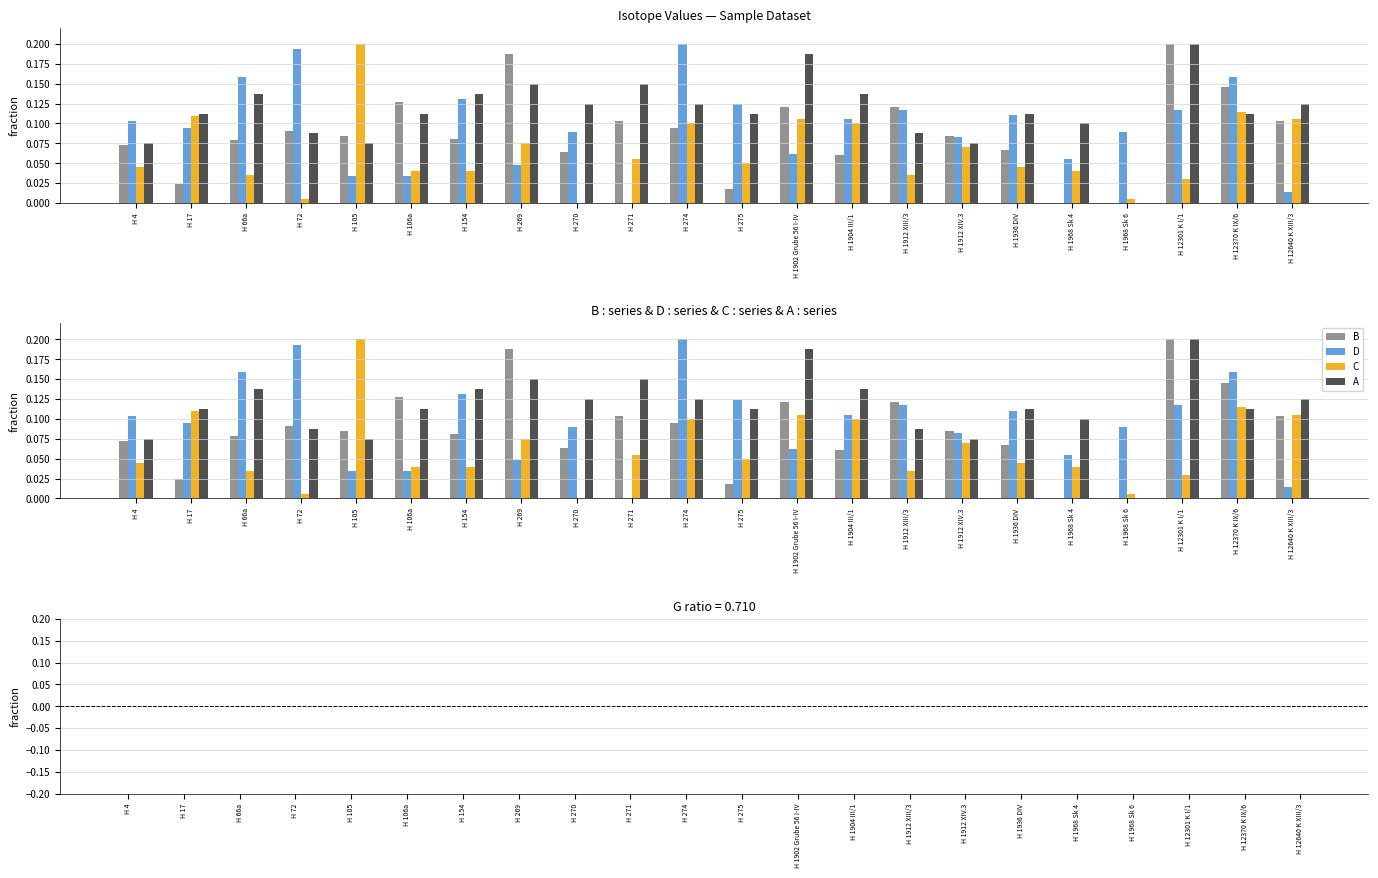

Which category has the lowest value in the D series?

H 271